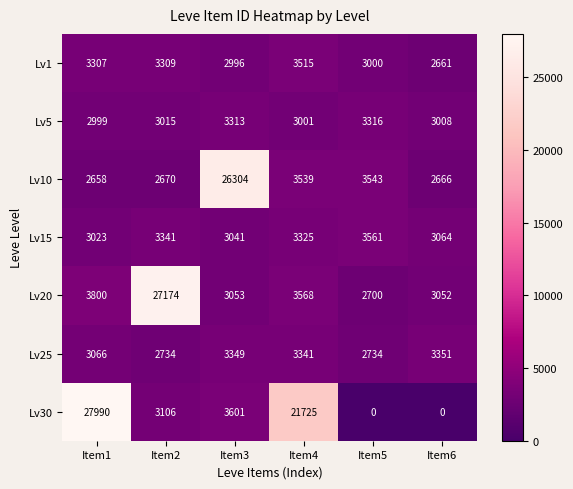

Between Item4 and Item5, which series saw the biggest shift?

Lv30